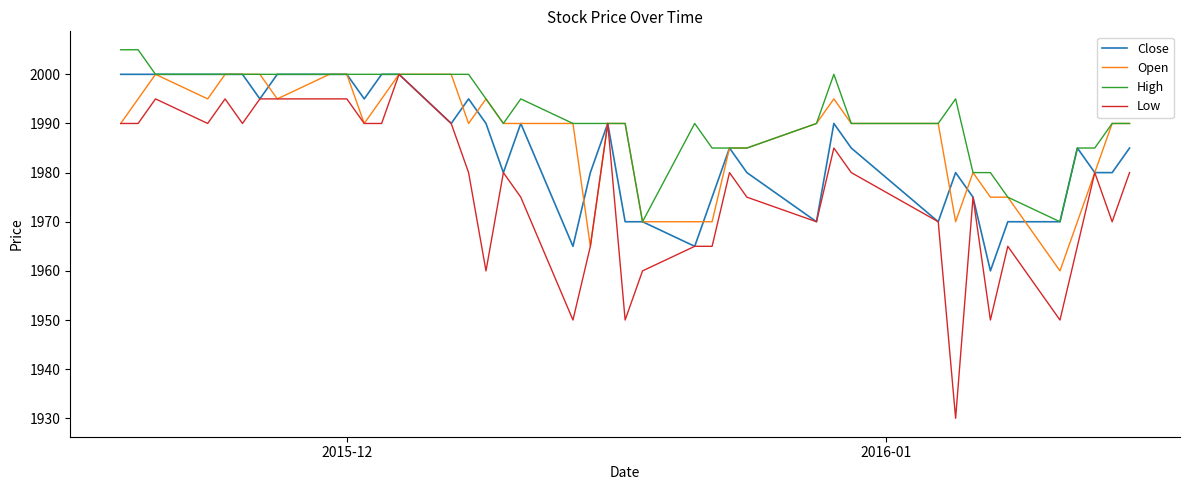

What is the smallest value displayed?

1930